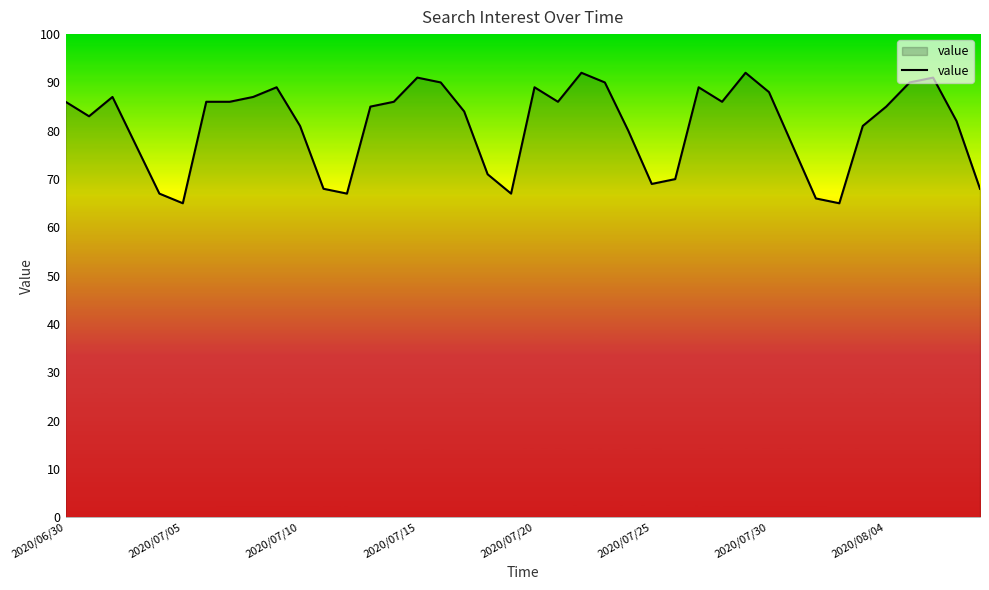

What is the difference between the maximum and minimum values?

27